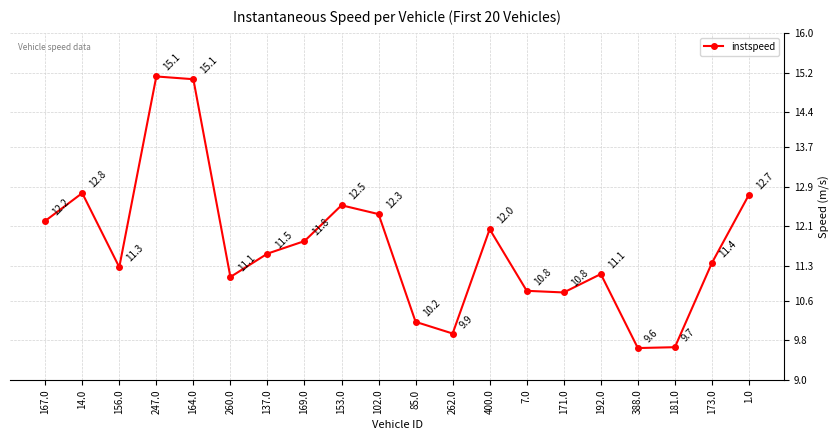

What is the sum of all values?

234.0